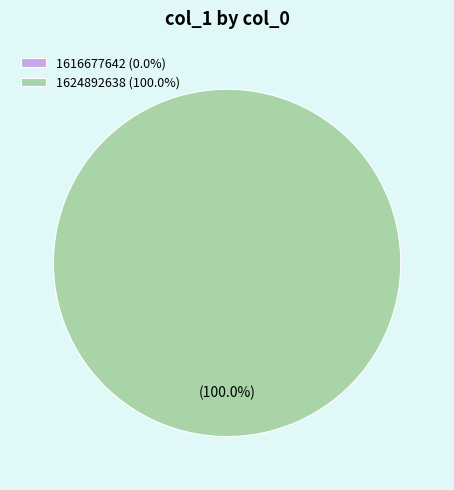

How many slices are in this pie chart?

2